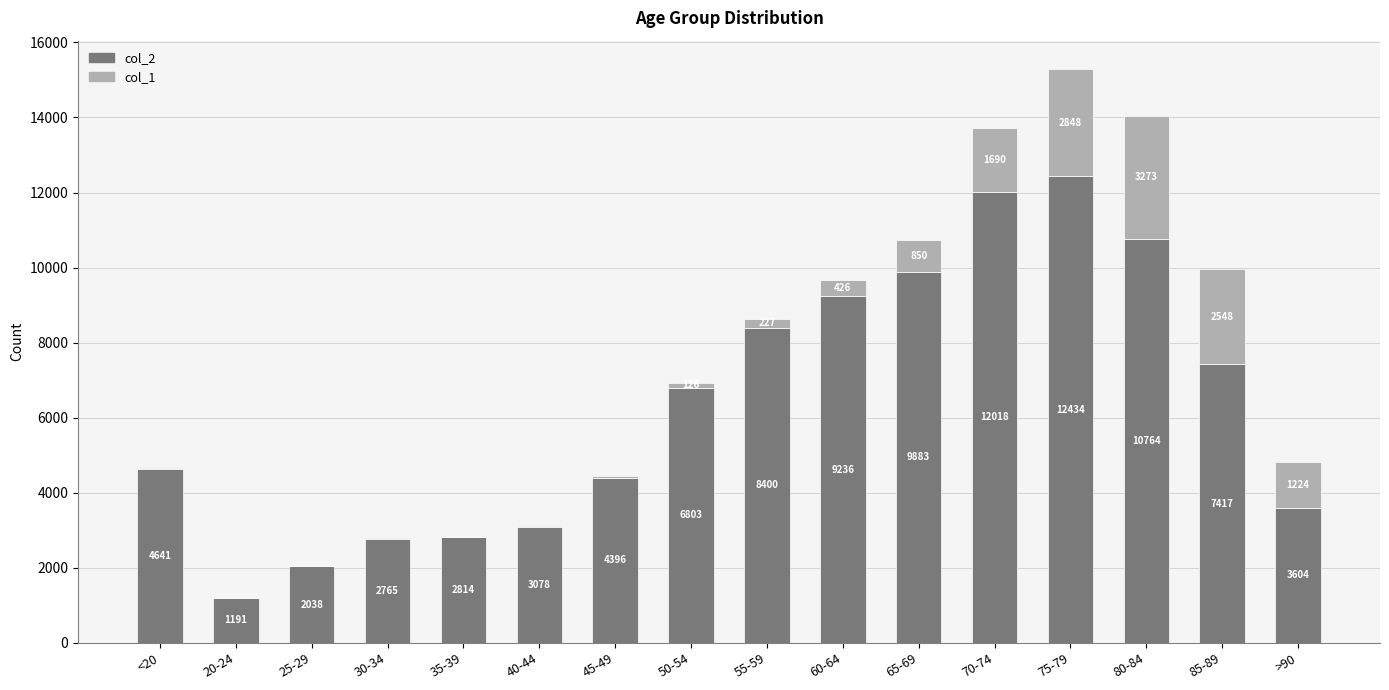

What is the total value across all series at 70-74?

13708